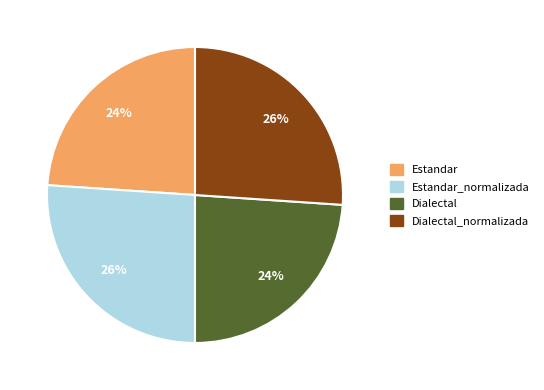

What is the ratio of the value at Dialectal_normalizada to the value at Estandar?

1.1